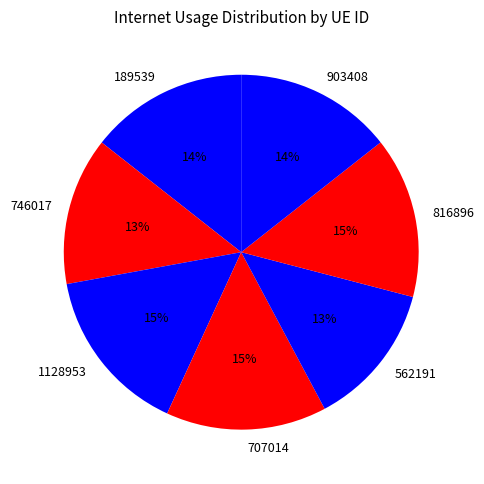

Which category has the biggest portion of the pie?

1128953